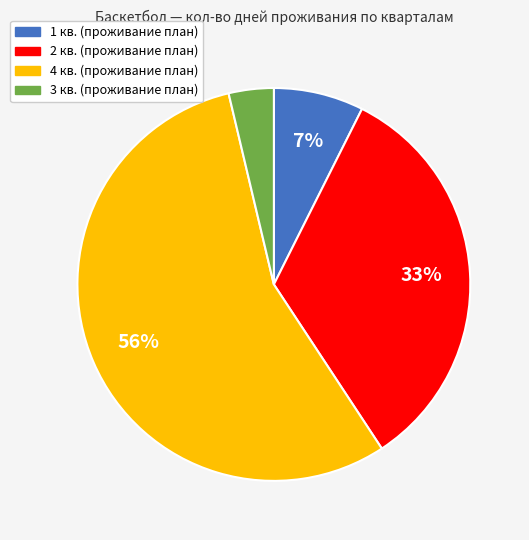

Combined, do 3 кв. and 1 кв. account for over 50%?

No